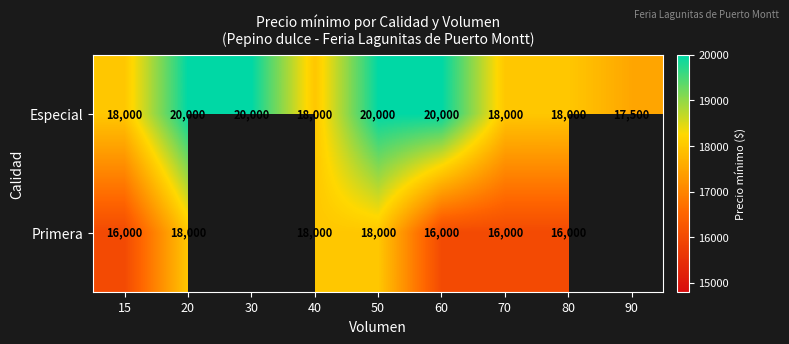

Is it true that Primera equals 16000 at 15?

True